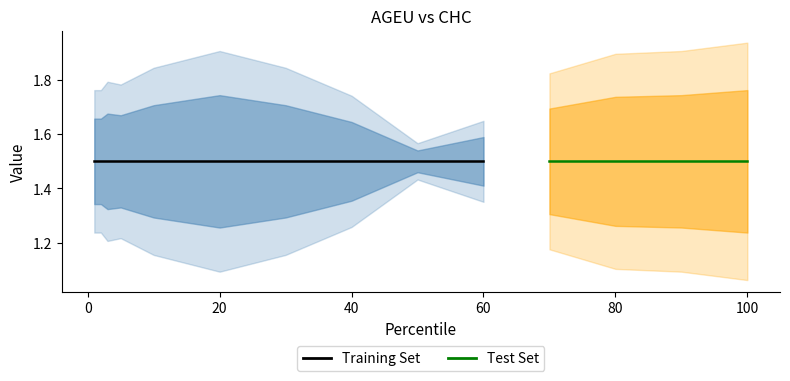

What is the minimum value for AGEU?

1.1